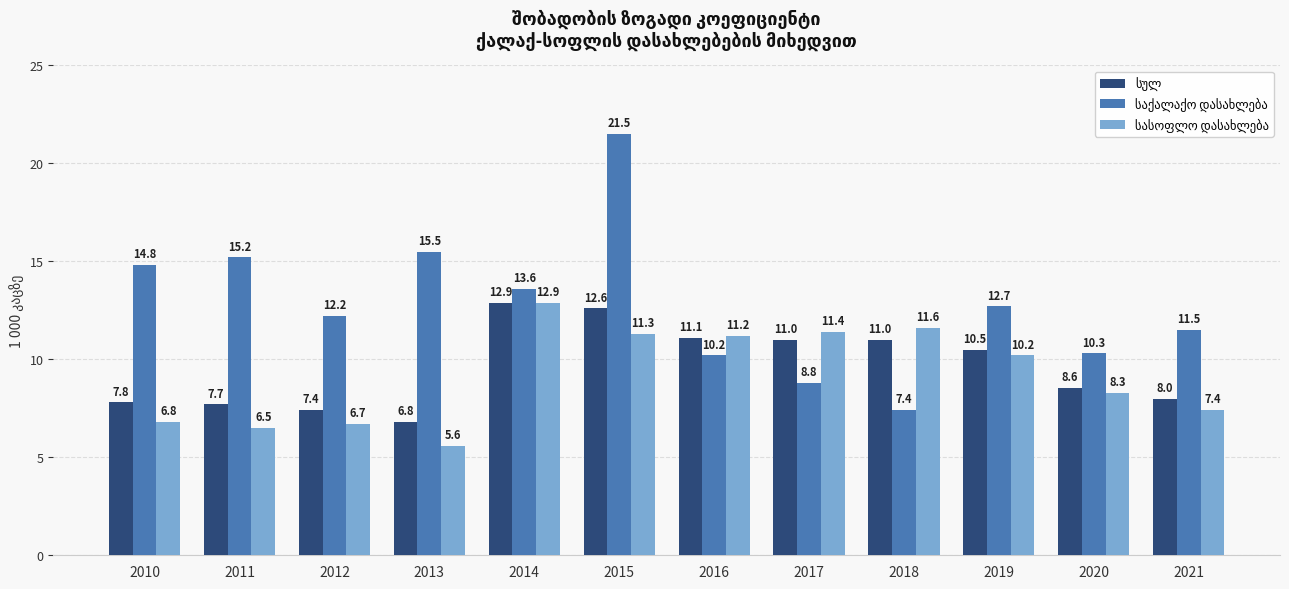

How many categories are shown in the chart?

12